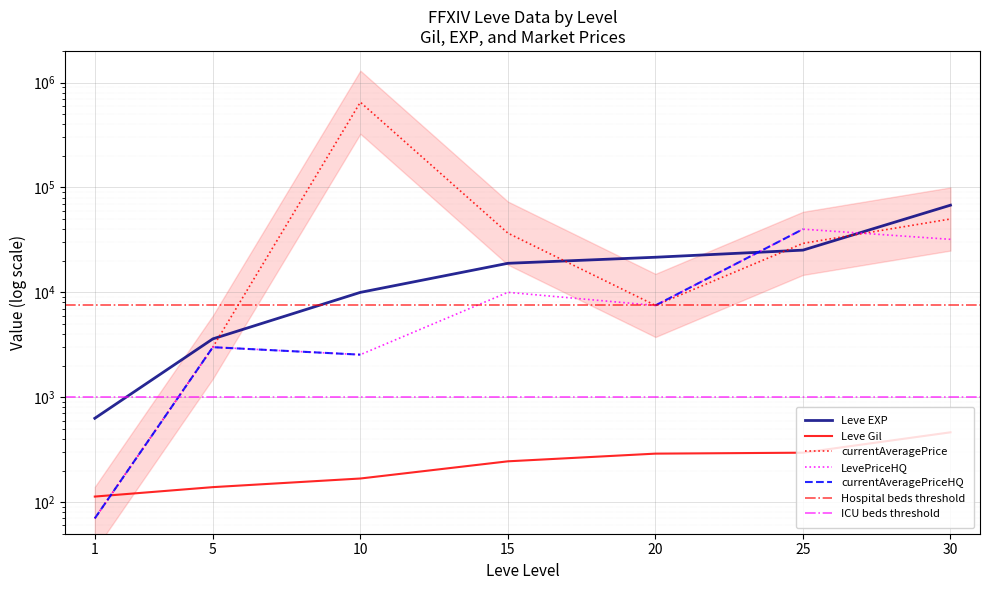

True or false: Leve Gil has a value of 139.0 at 5.

True